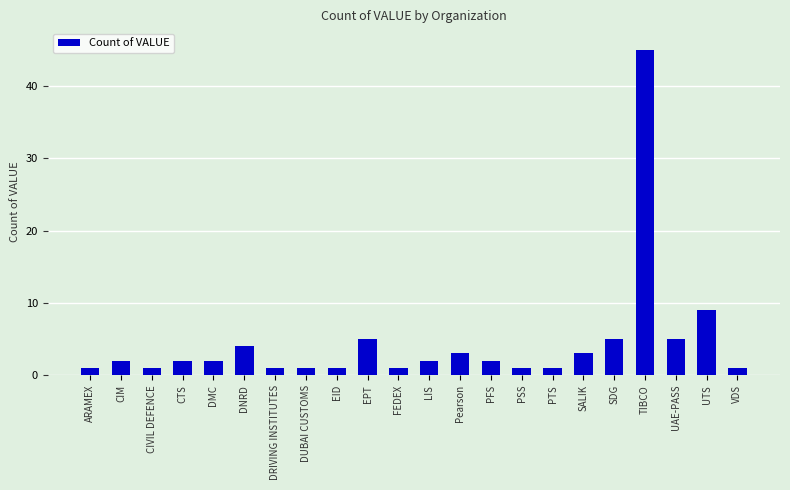

Reading left to right, extract all data points from this chart.

1	2	1	2	2	4	1	1	1	5	1	2	3	2	1	1	3	5	45	5	9	1